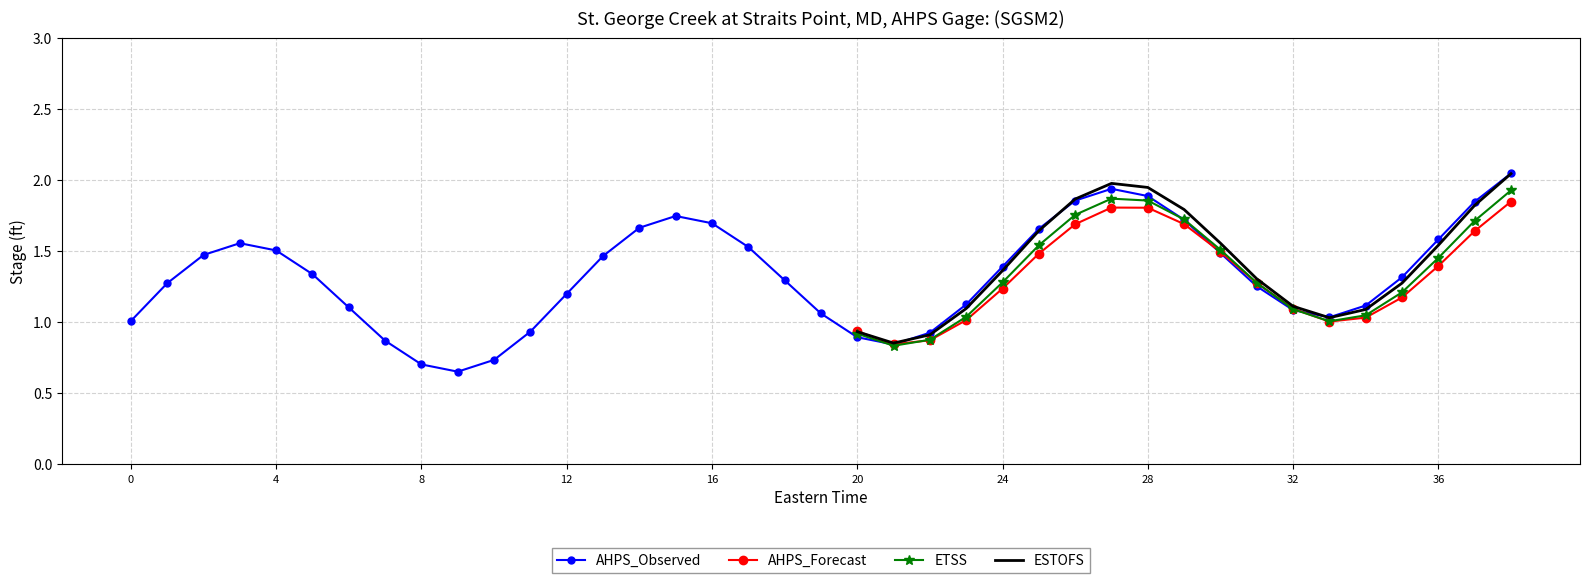

Is this an area chart (filled region under the line)?

No